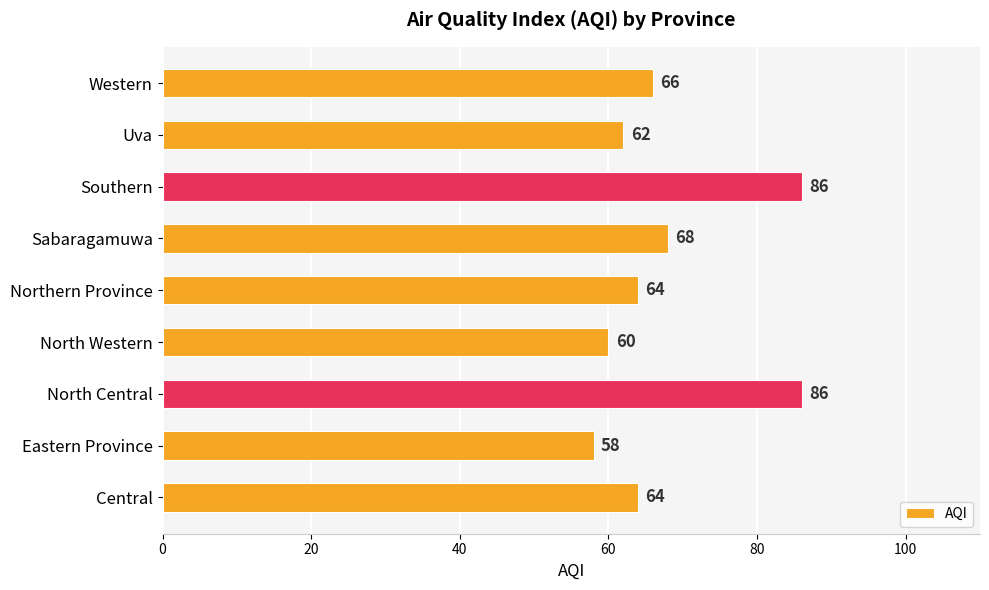

At which label is the value closest to 72?

Sabaragamuwa